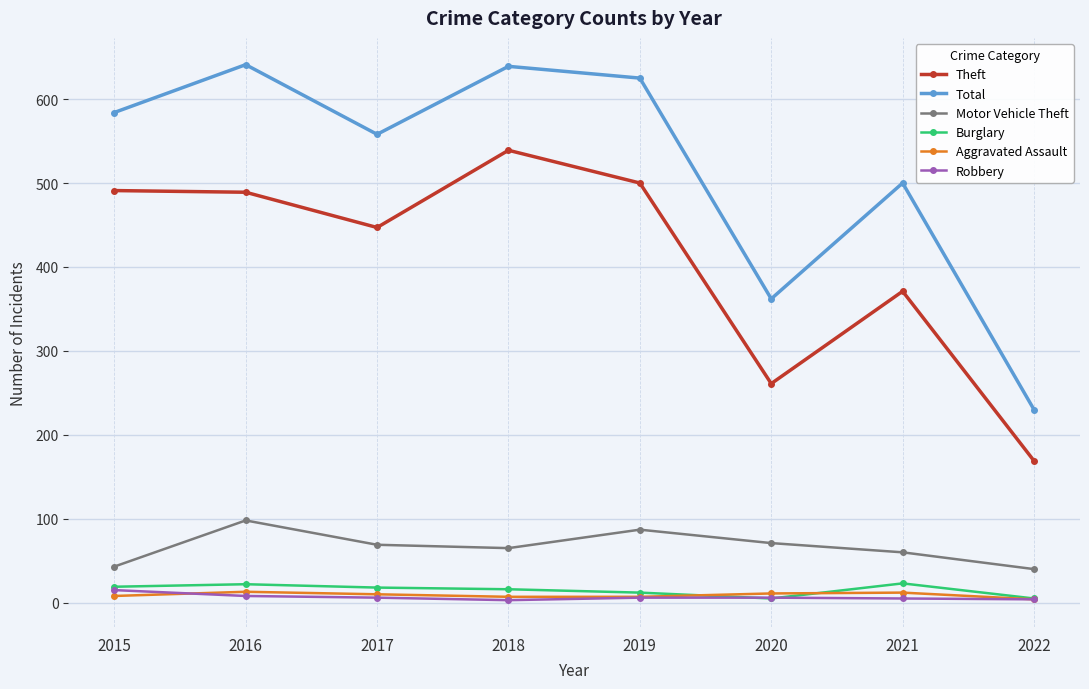

Between 2017 and 2021, which series saw the biggest shift?

Theft